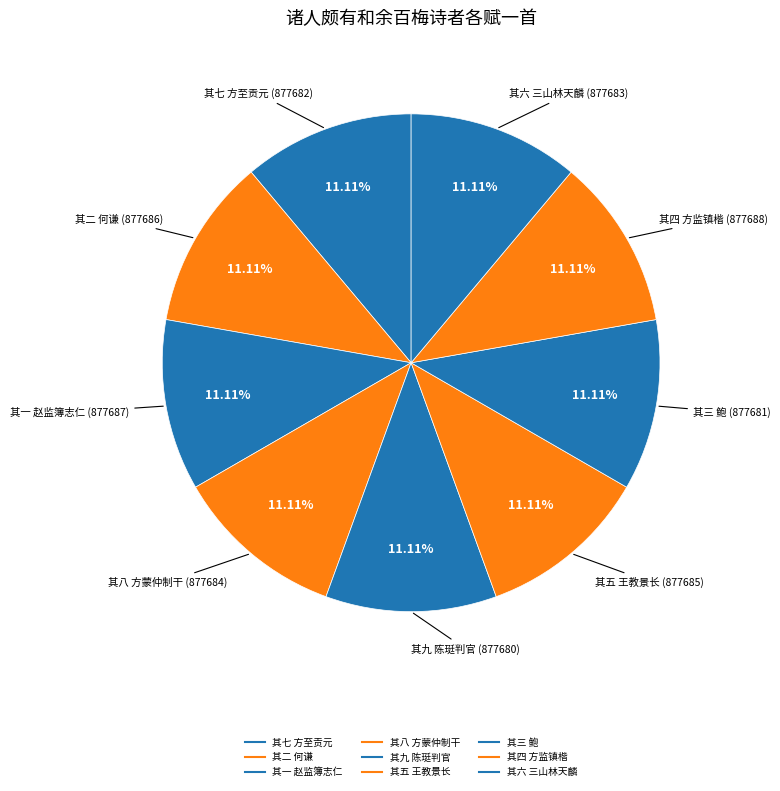

What percentage is the 其四 方监镇楷 slice, to the nearest percent?

11%